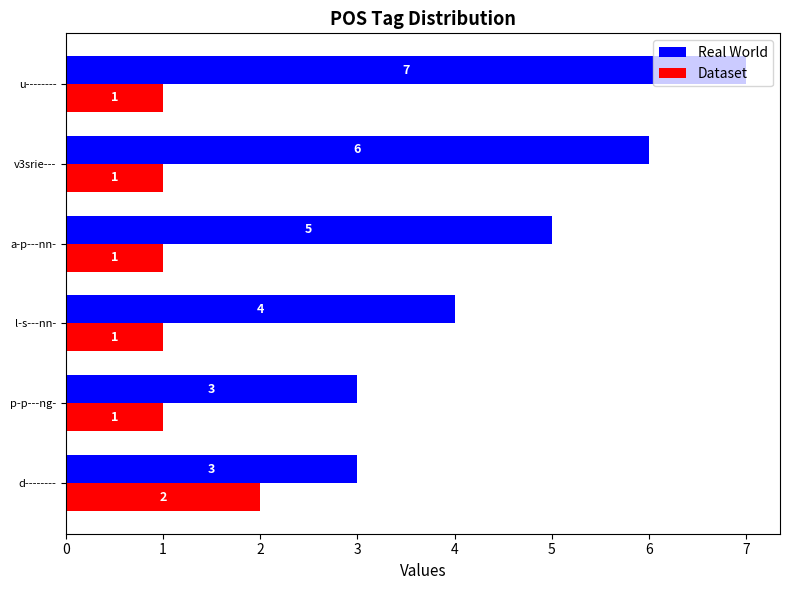

What is the difference between the highest and lowest values at a-p---nn-?

4